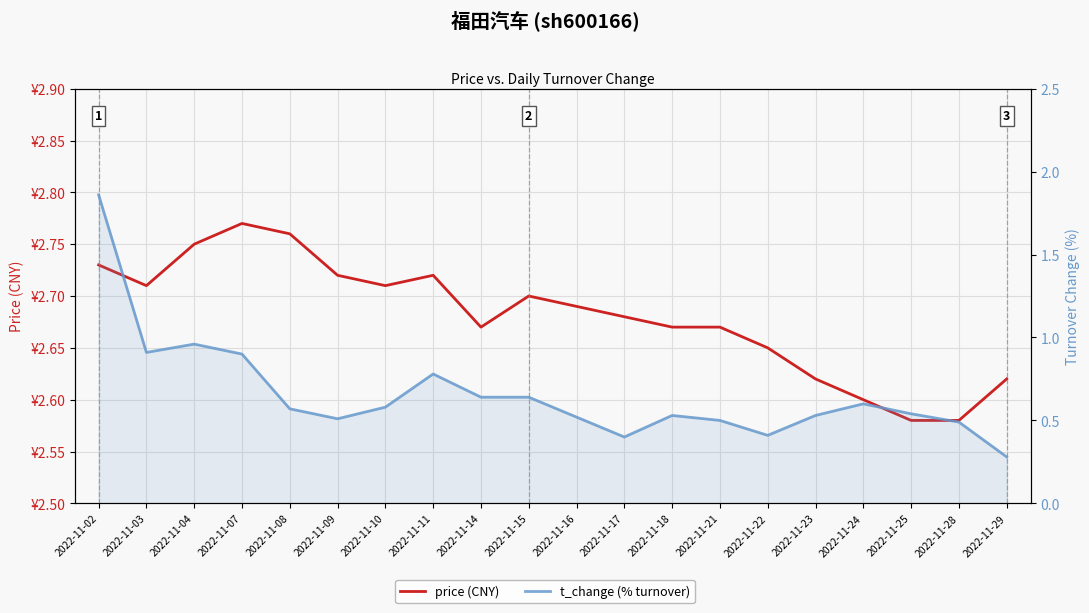

What is the total value across all series at 2022-11-23?

3.2